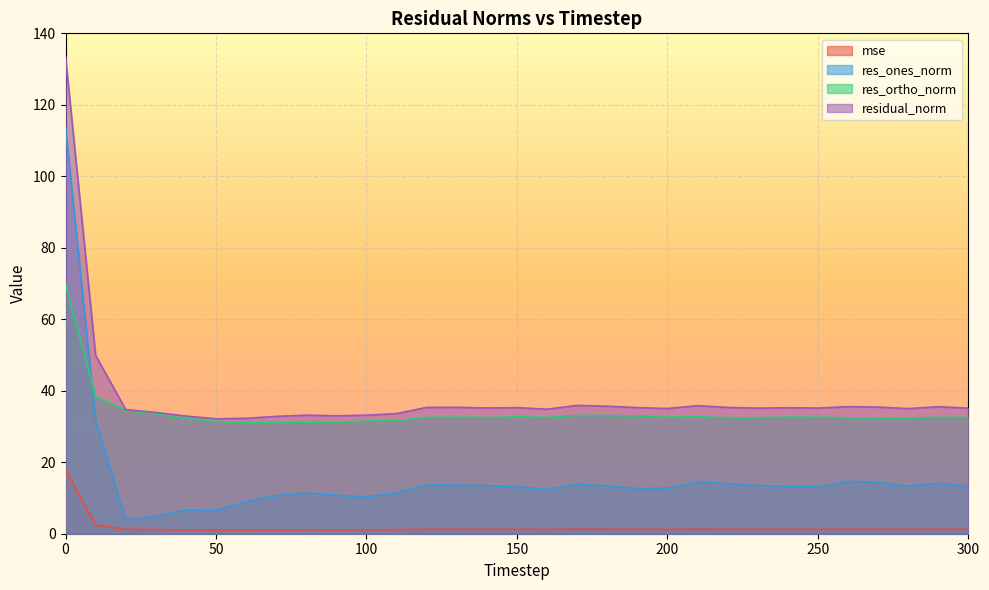

Which category has the lowest value across all series?

50